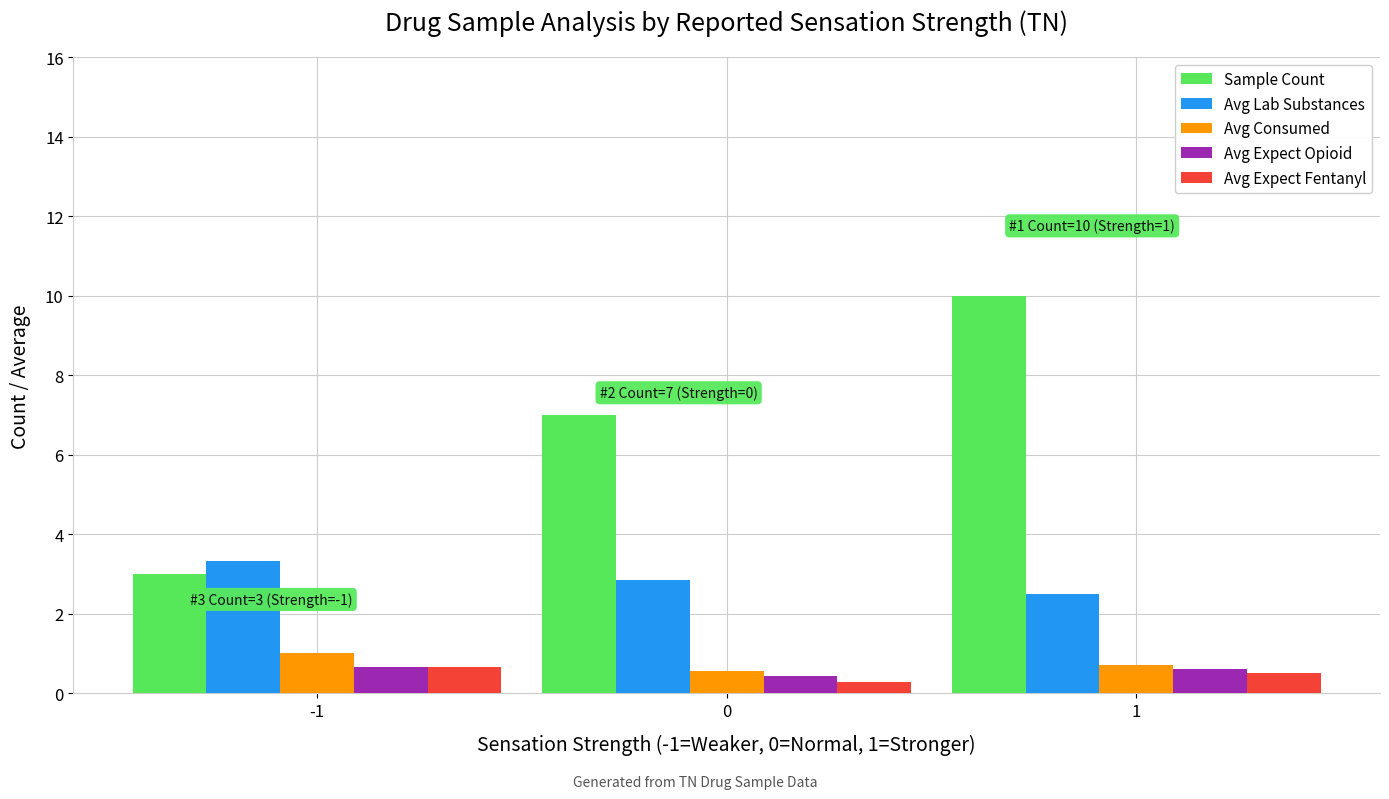

Which series has the largest total across all categories?

Sample Count